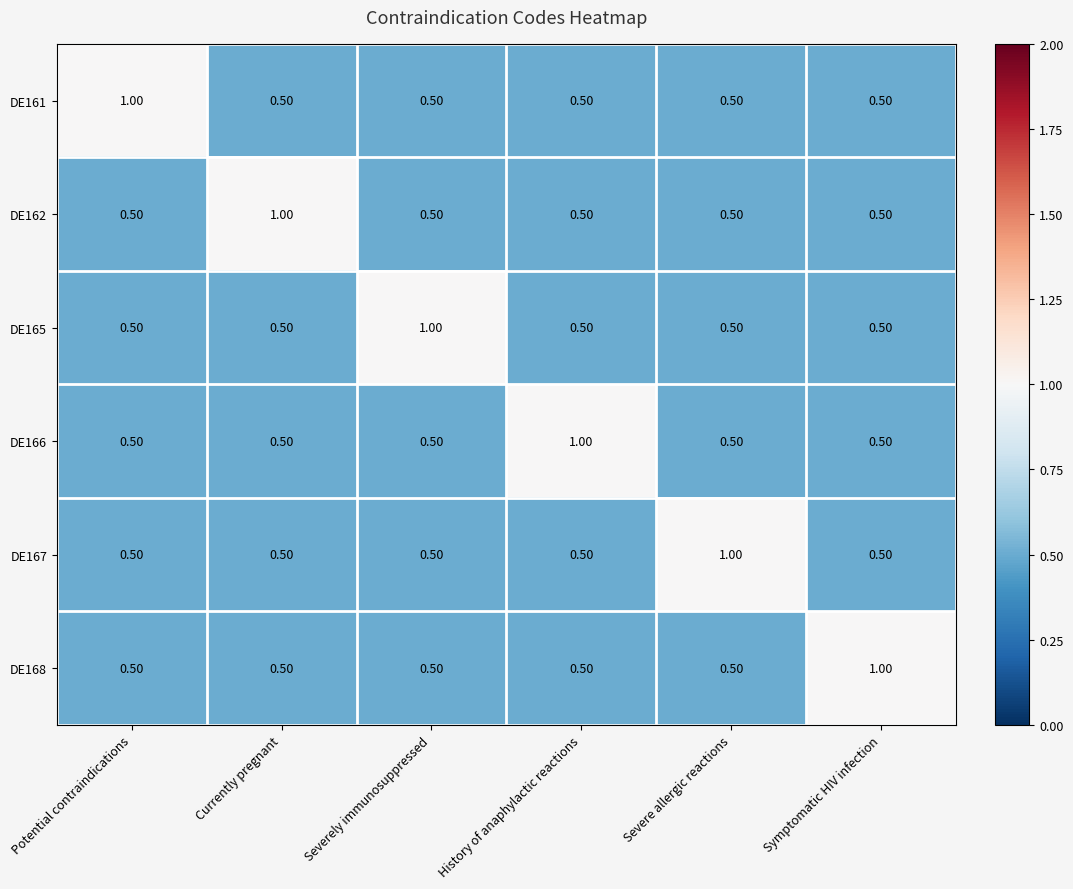

What is the total value across all series at Symptomatic HIV infection?

3.5